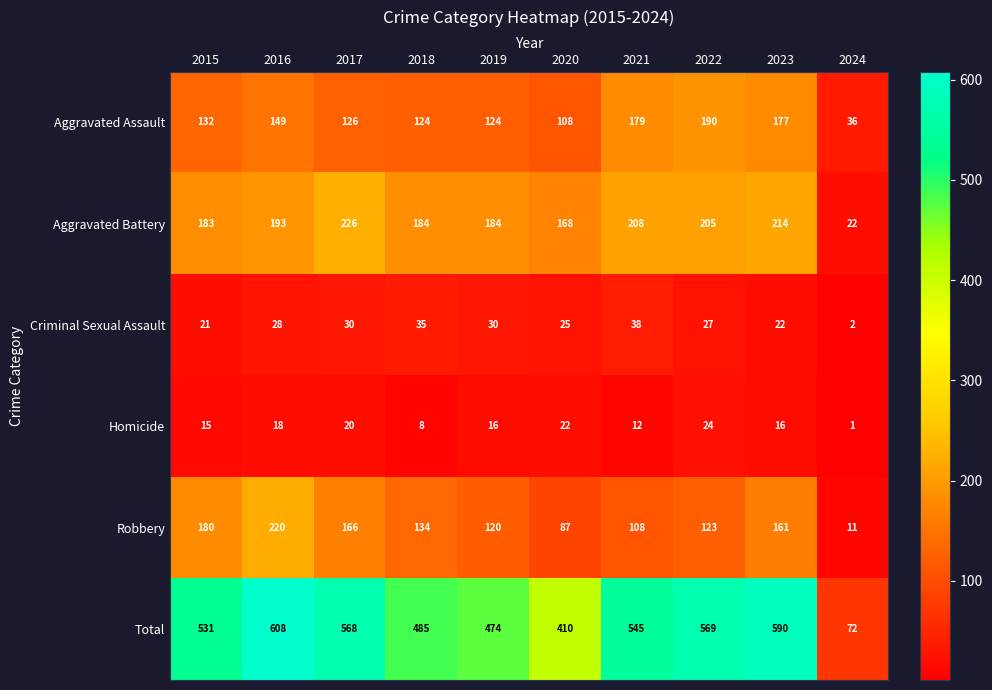

What is the total value across all series at 2023?

1180